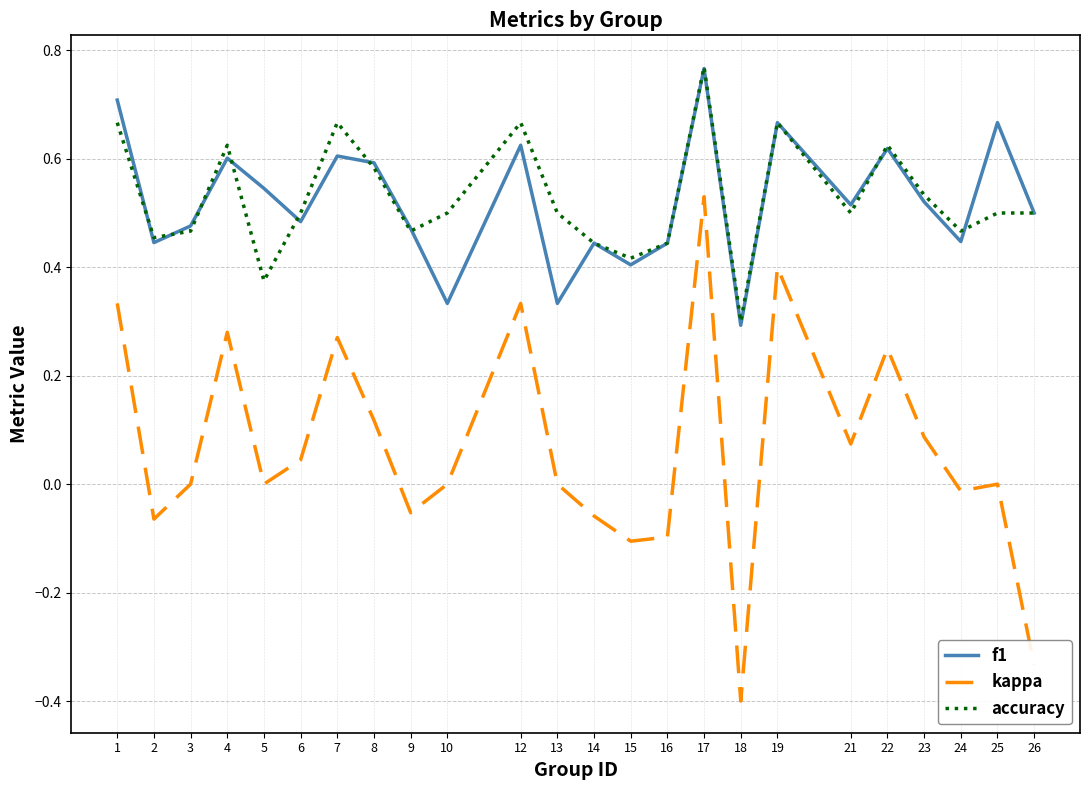

The value of f1 at 22 is 0.6. True or false?

True